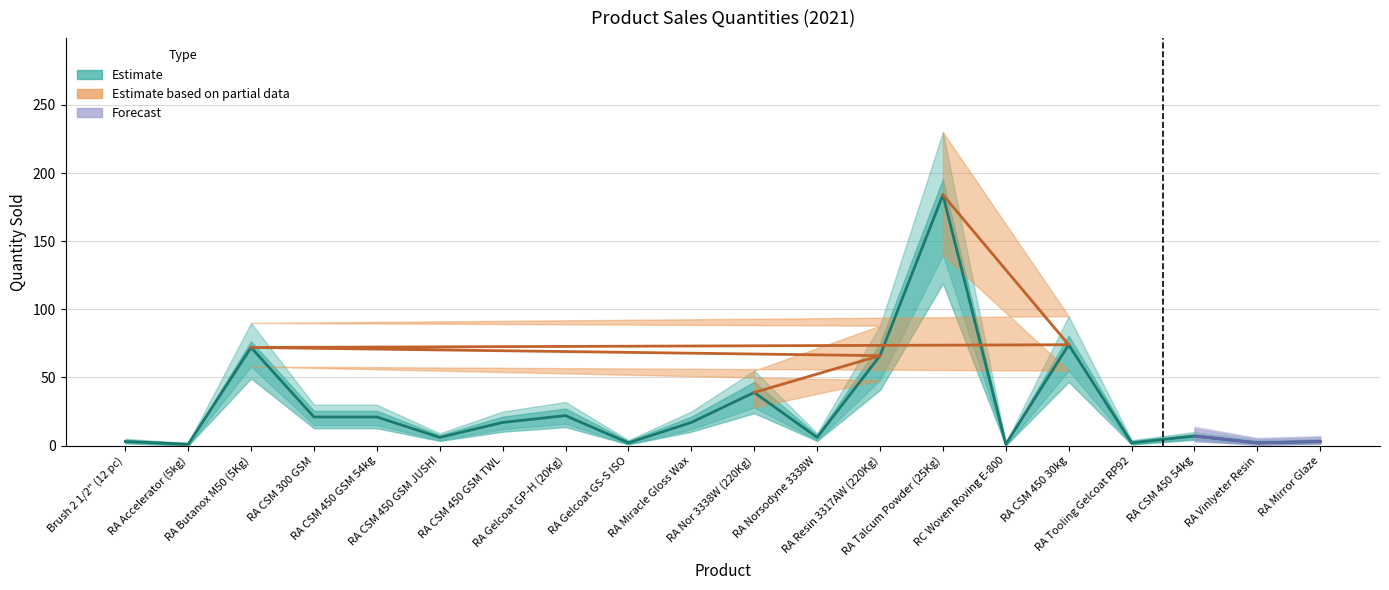

How many data points in upper_estimate are above 25?

8